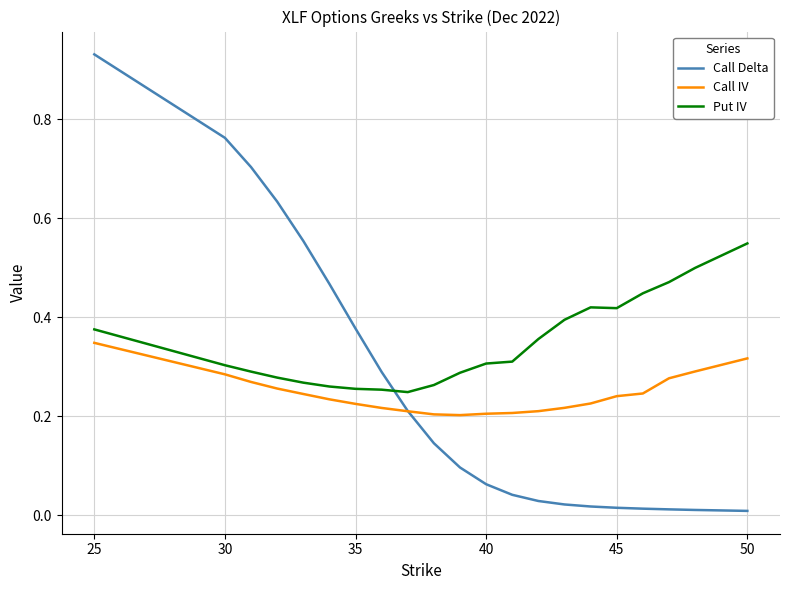

True or false: Put IV and Call IV intersect in this chart.

False